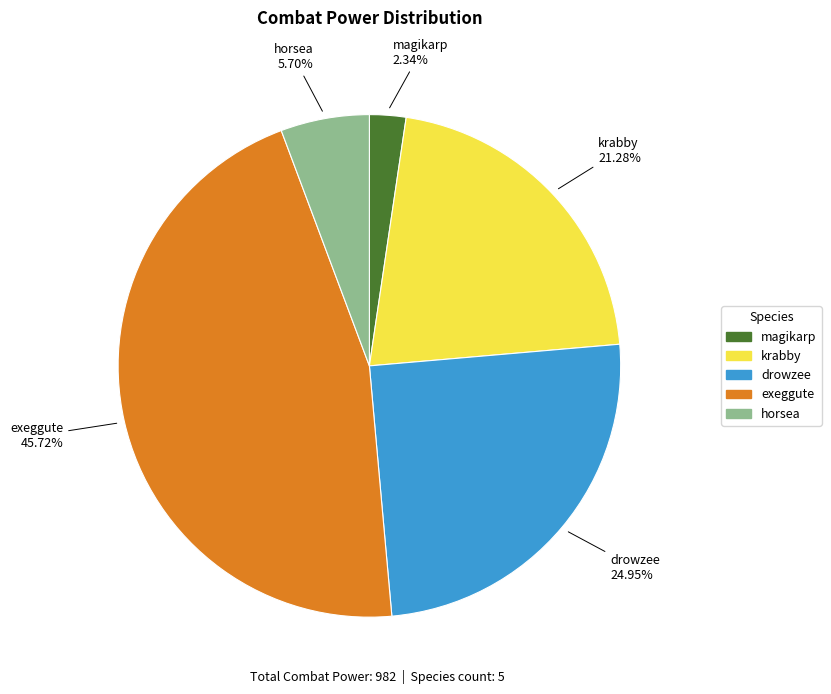

Is drowzee the majority of the pie?

No